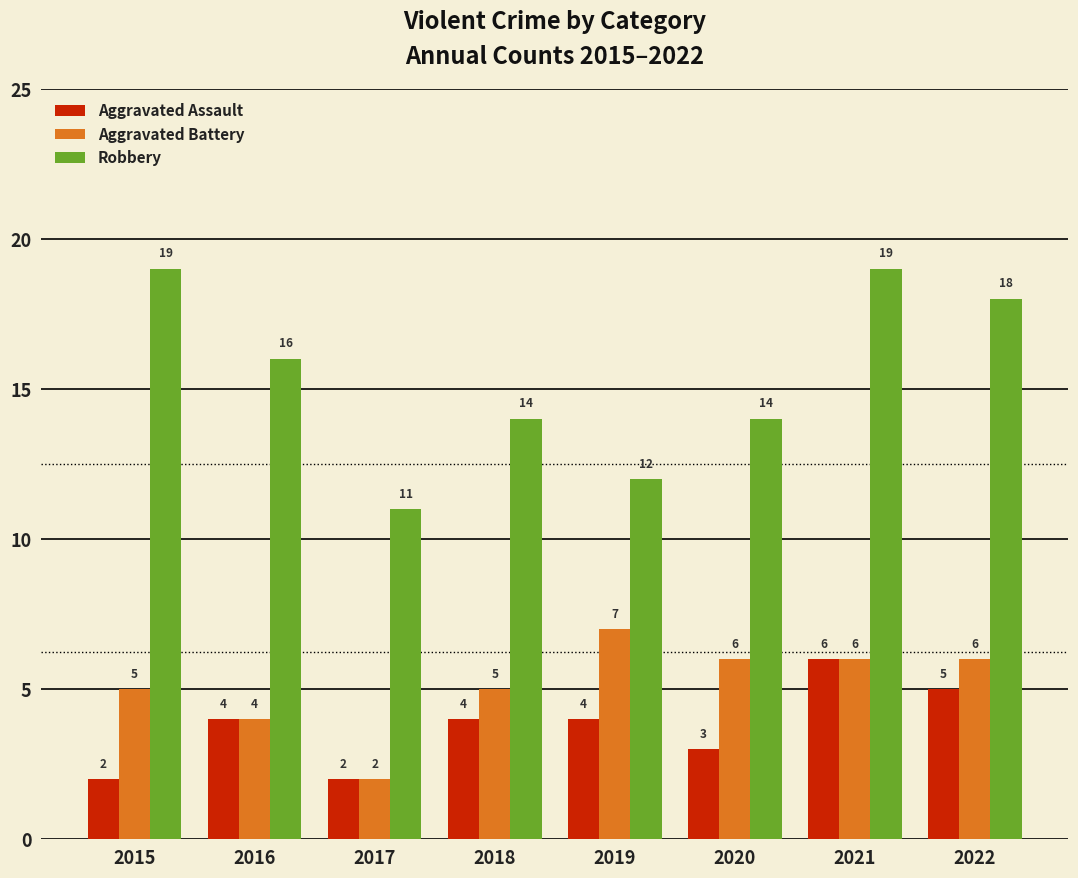

Reading left to right, transcribe all the data shown in this chart.

Aggravated Assault: 2	4	2	4	4	3	6	5
Aggravated Battery: 5	4	2	5	7	6	6	6
Robbery: 19	16	11	14	12	14	19	18